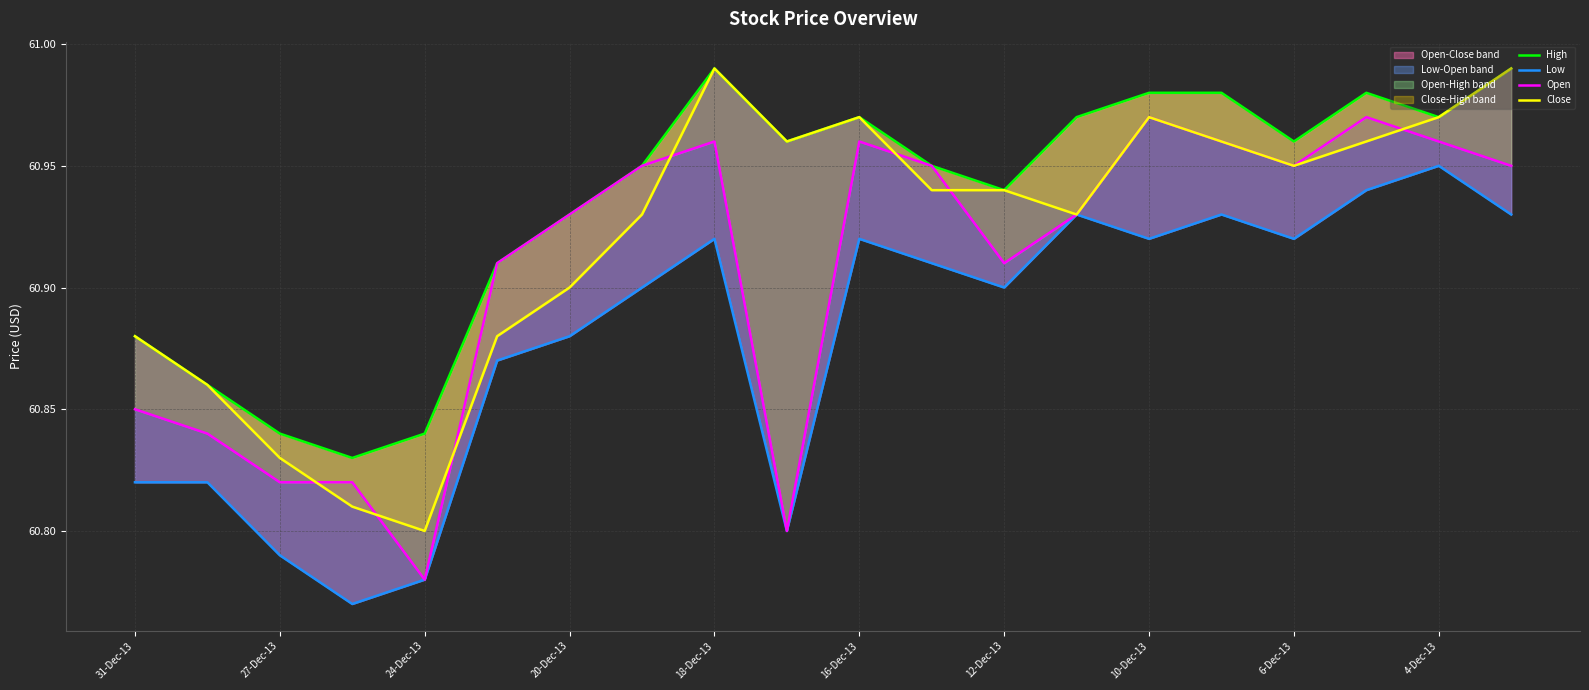

True or false: Open and Low cross at least once.

False